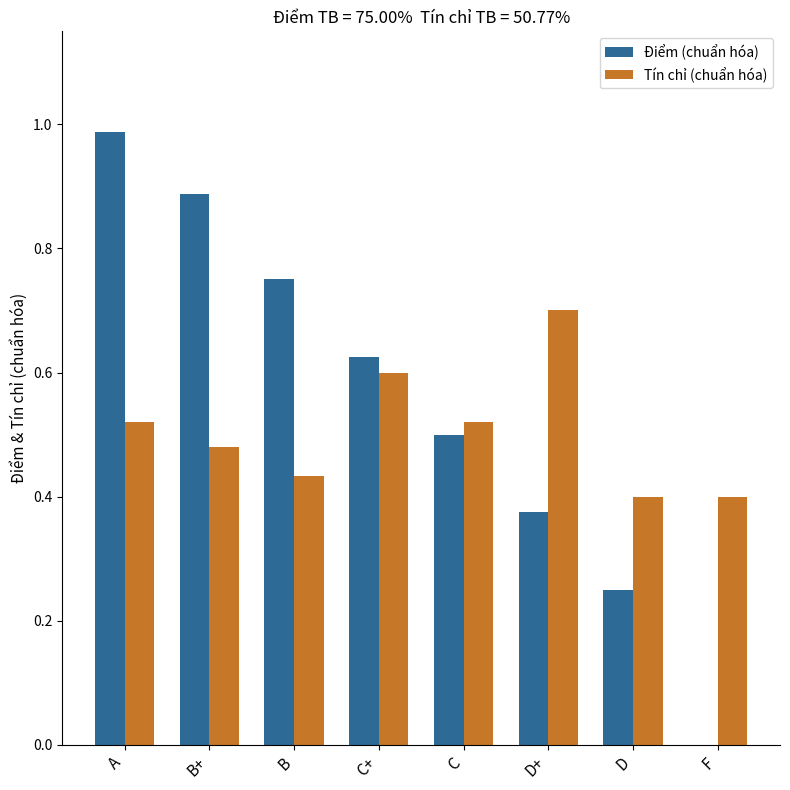

Which series changed the most between A and C?

Điểm (chuẩn hóa)